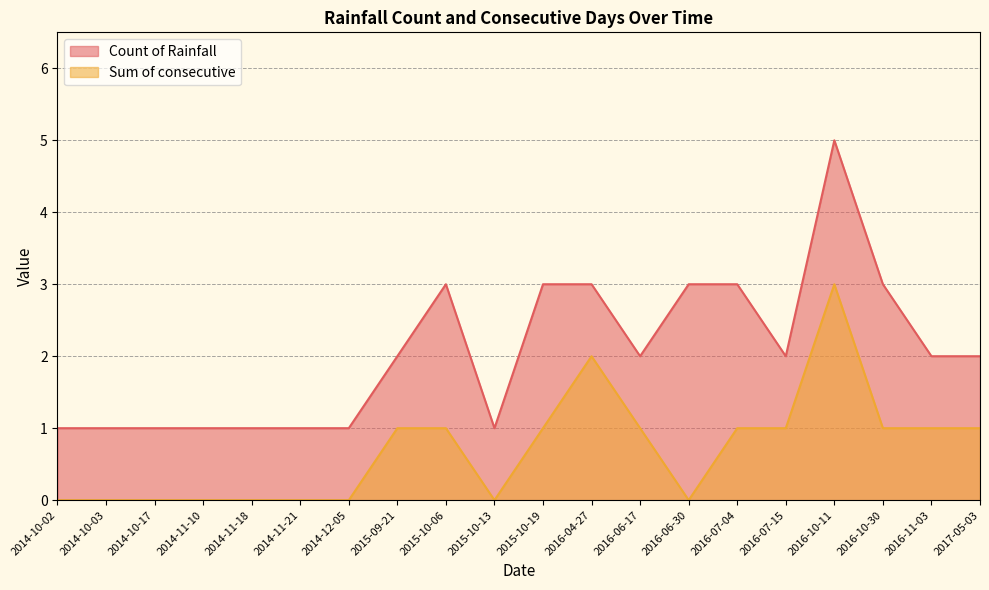

At which label is Count of Rainfall closest to 3?

2015-10-06